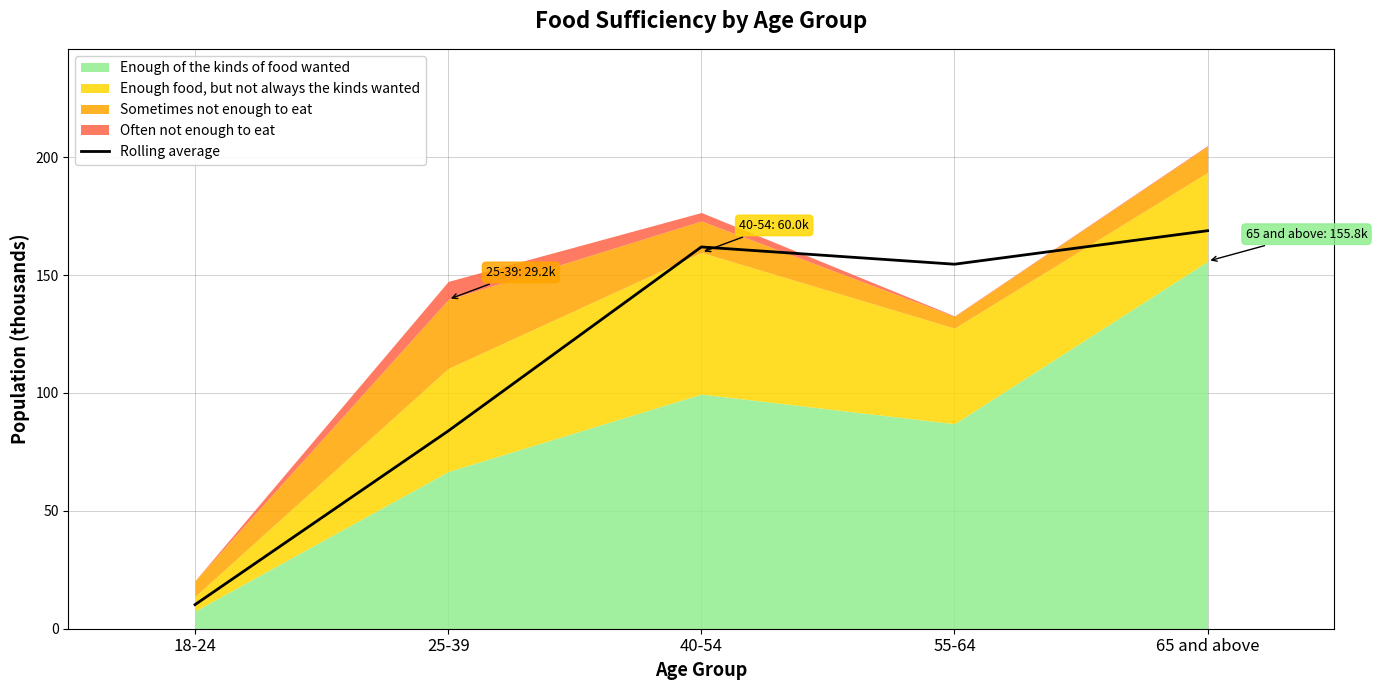

How many lines are shown in the chart?

1